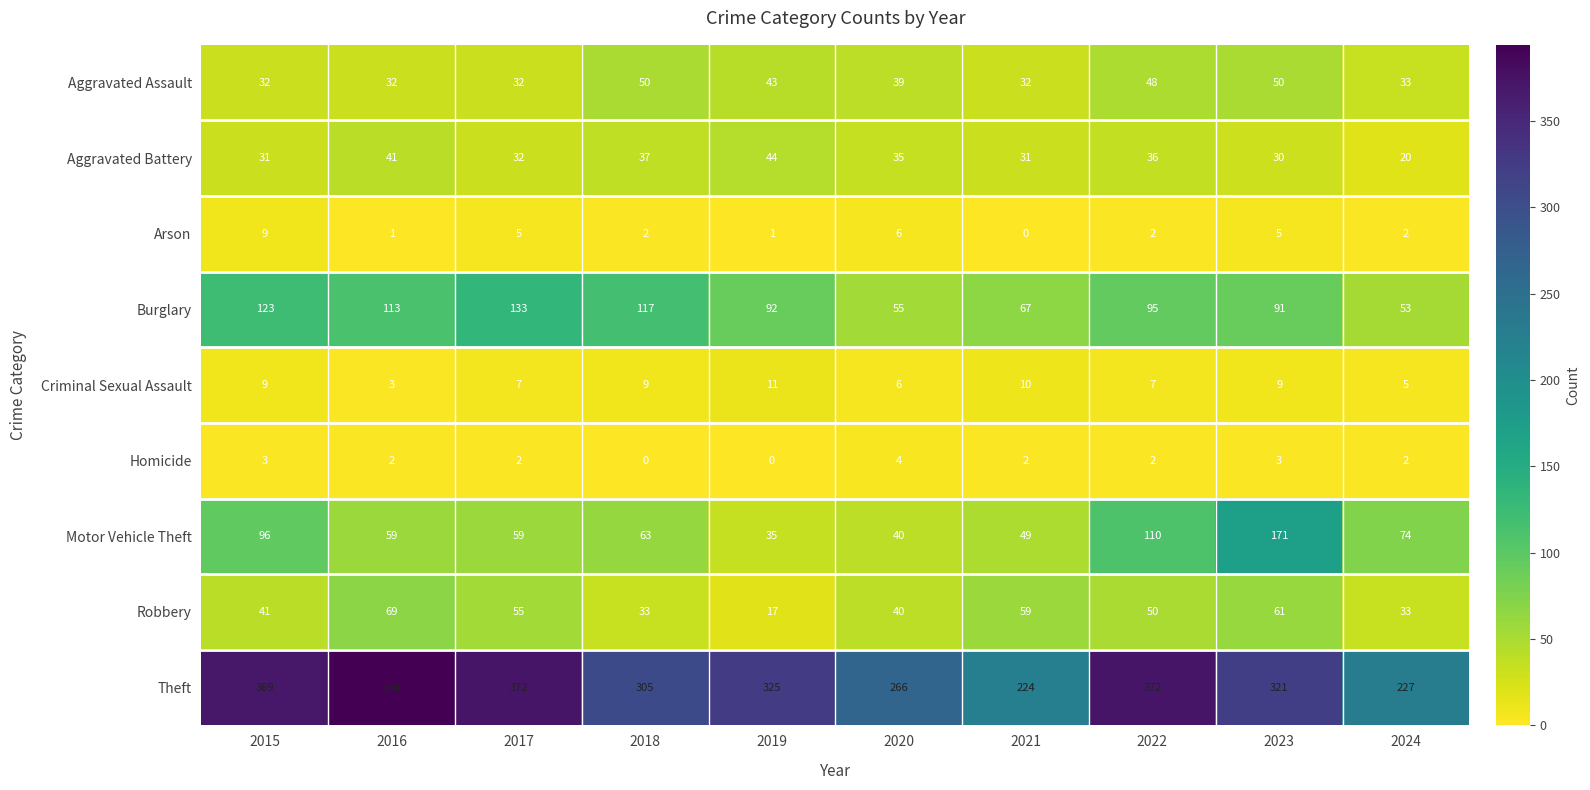

True or false: Homicide has a value of 2 at 2021.

True